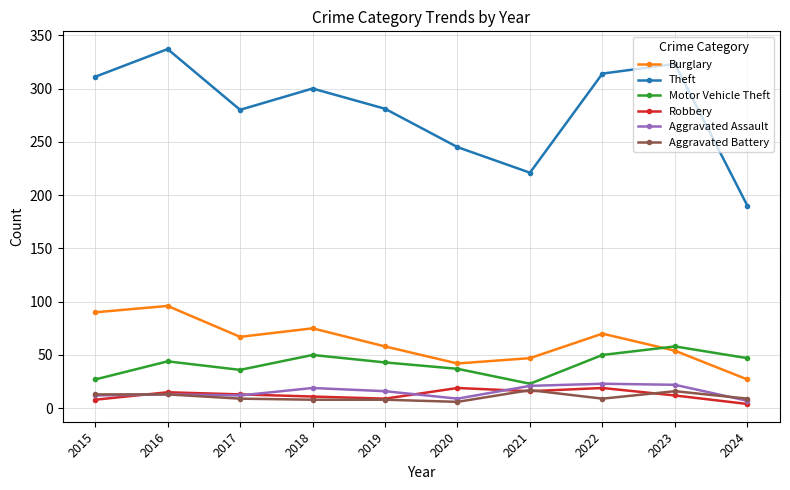

What is the greatest value displayed?

337